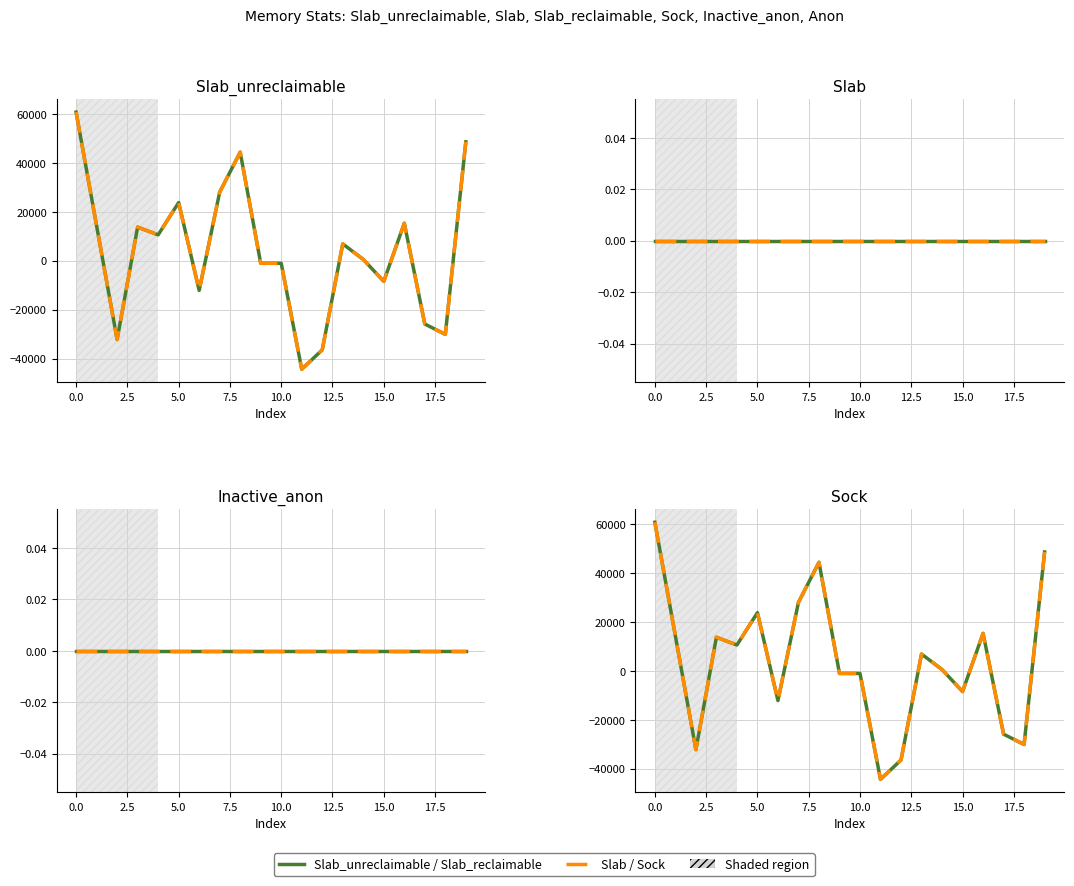

At how many categories does at least one series exceed 4431?

10